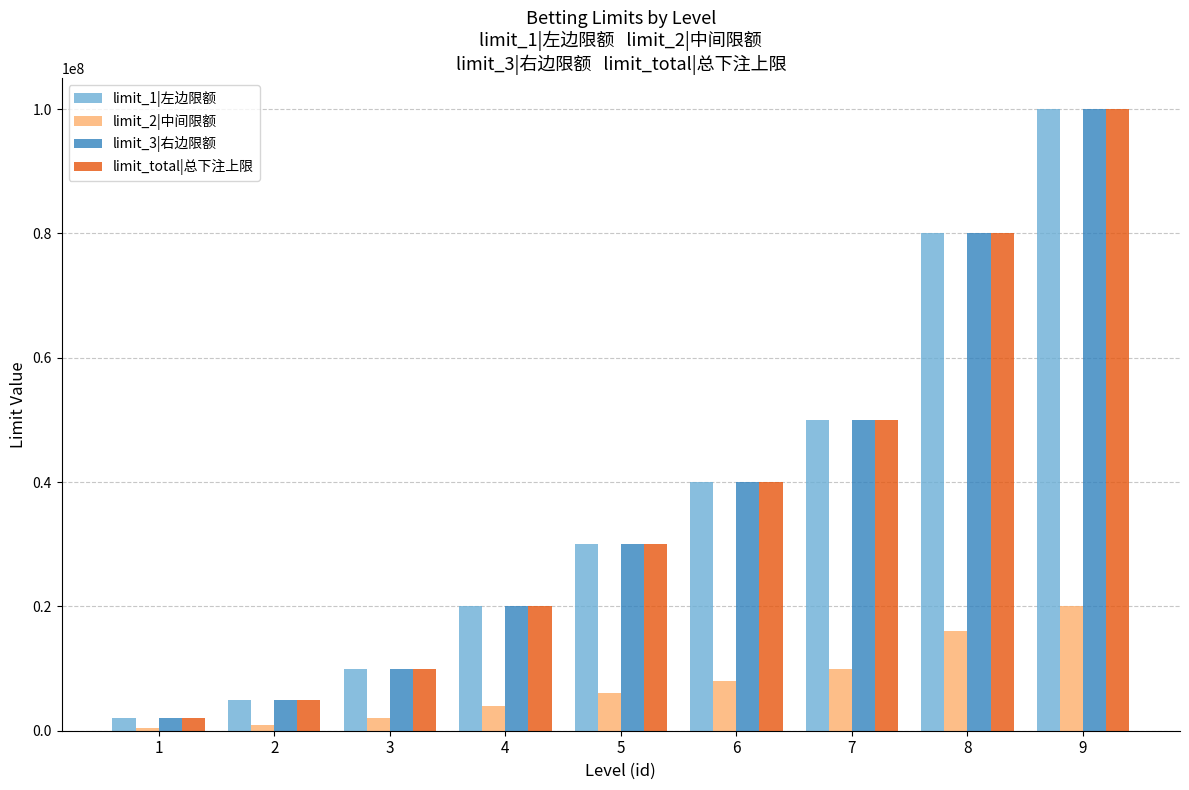

True or false: limit_3|右边限额 has a value of 30000000 at 5.

True